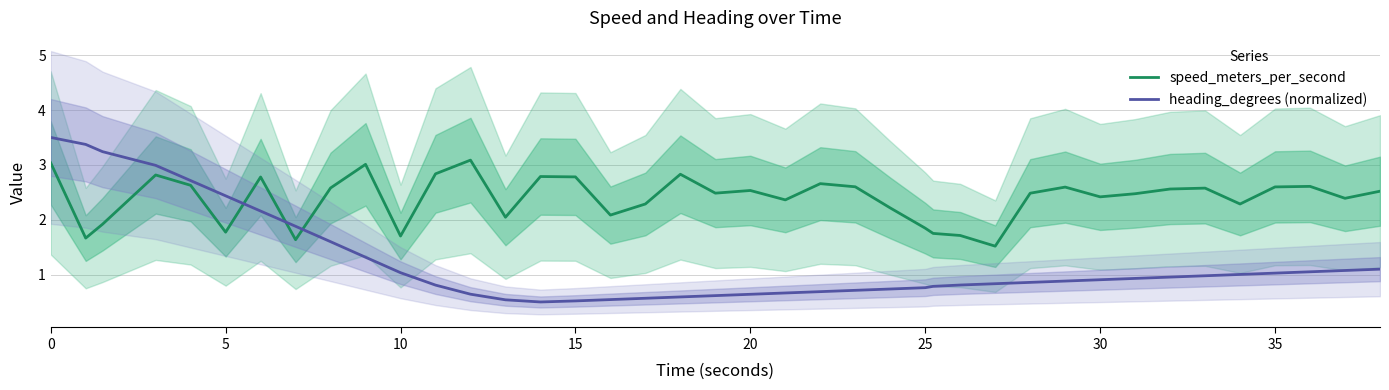

Rank the series by their average value, from lowest to highest.

heading_degrees (normalized), speed_meters_per_second